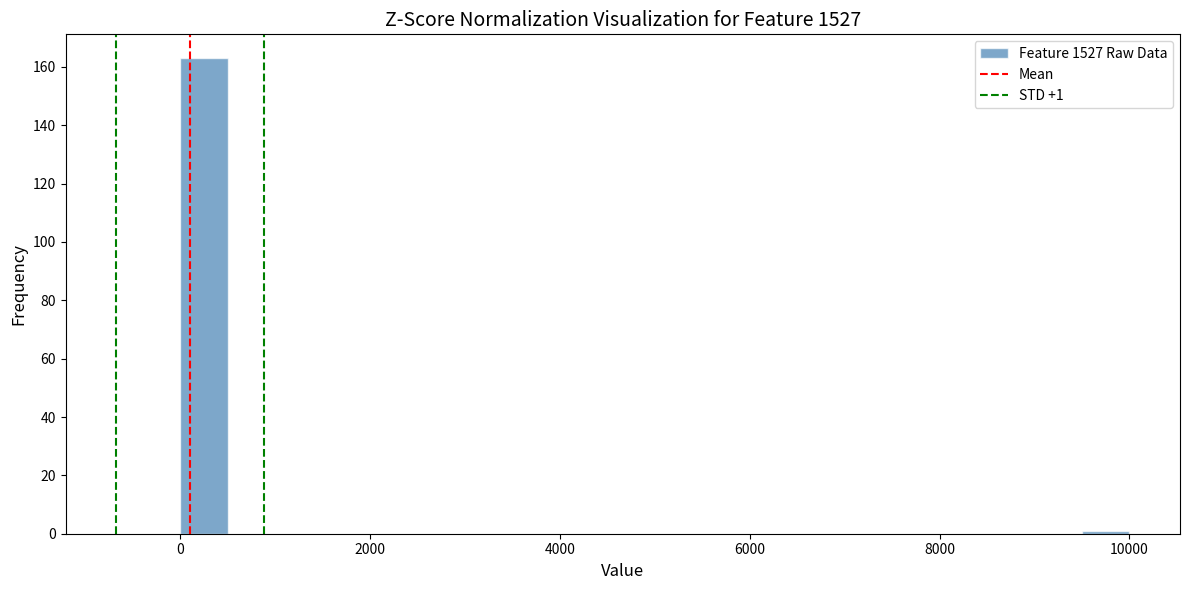

Read against the x-axis, roughly where is the centre of the tallest bar?

200